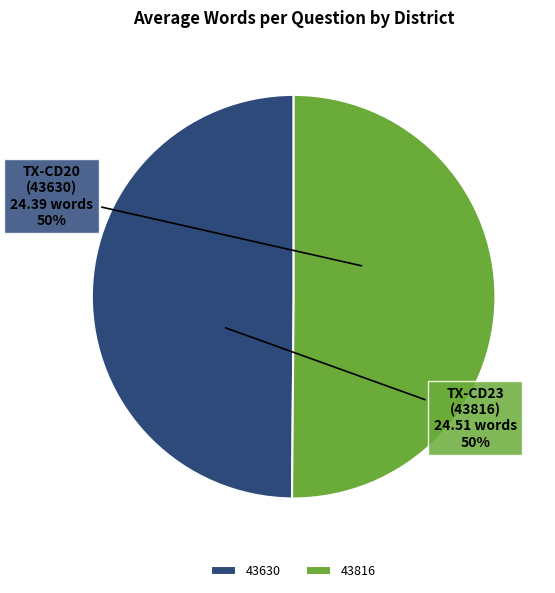

What percentage is the 43630 slice, to the nearest percent?

50%